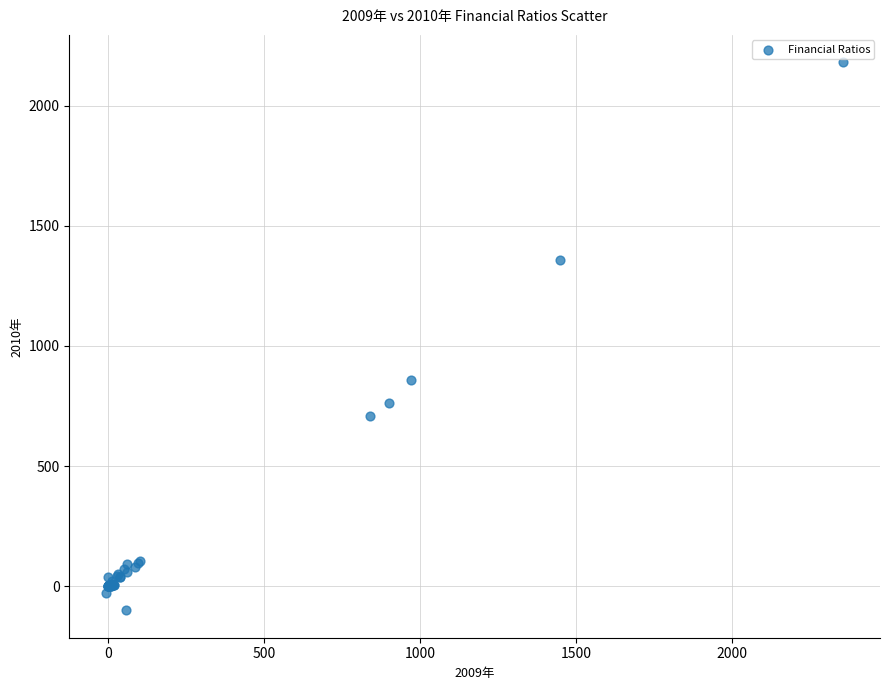

What Y value in the scatter plot is closest to 1040?

857.0